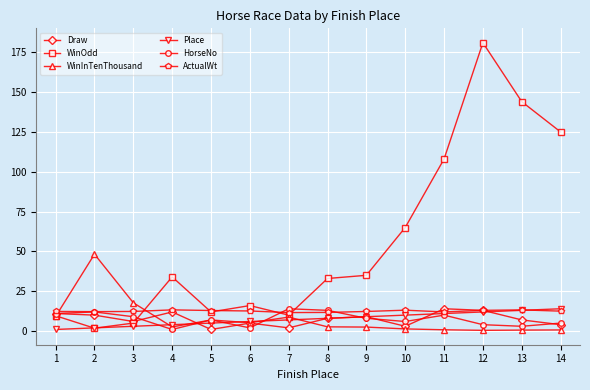

What is the sum of the ActualWt values at 4 and 12?

26.3